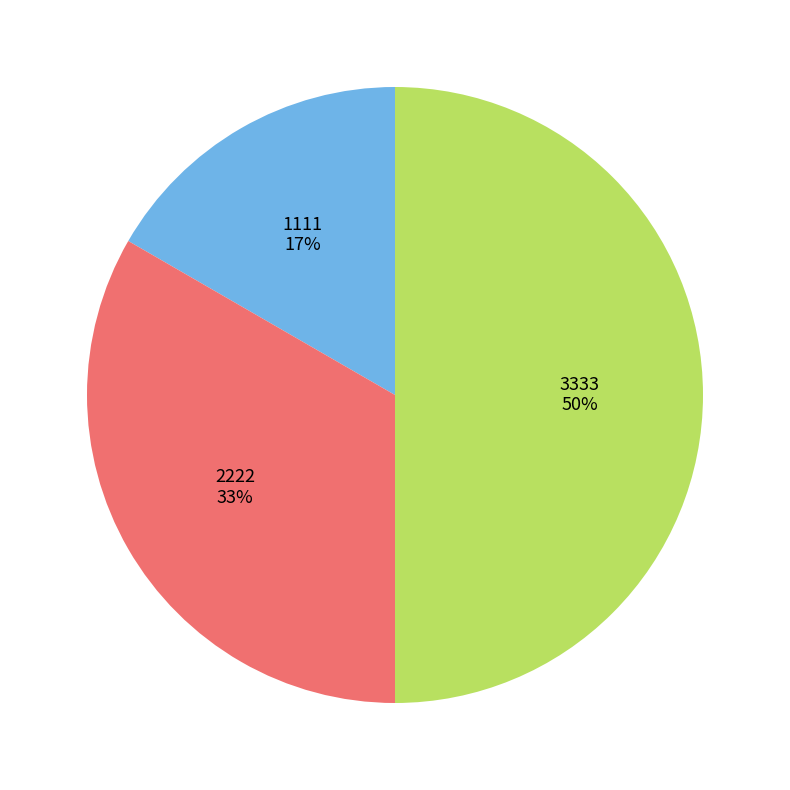

Which category has the smallest portion of the pie?

1111